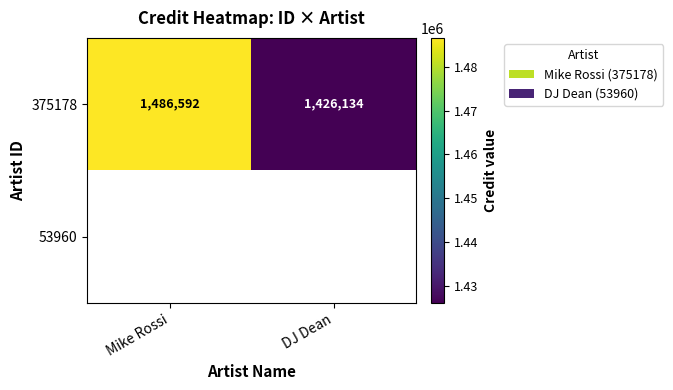

At which label does 375178 reach its peak?

Mike Rossi